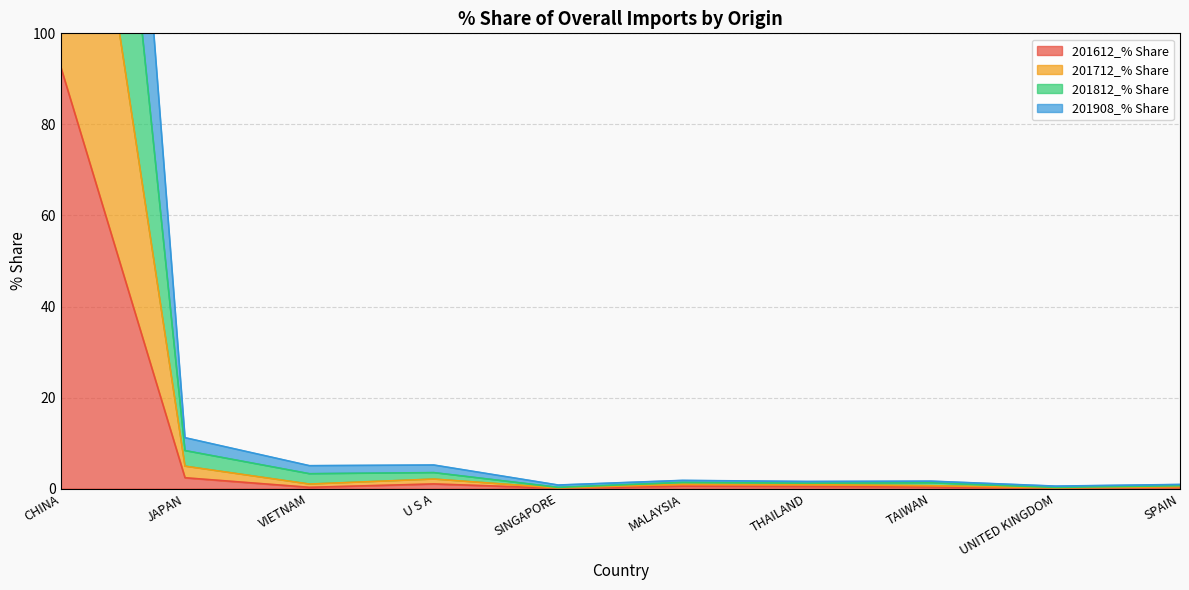

True or false: 201612_% Share and 201908_% Share intersect in this chart.

False